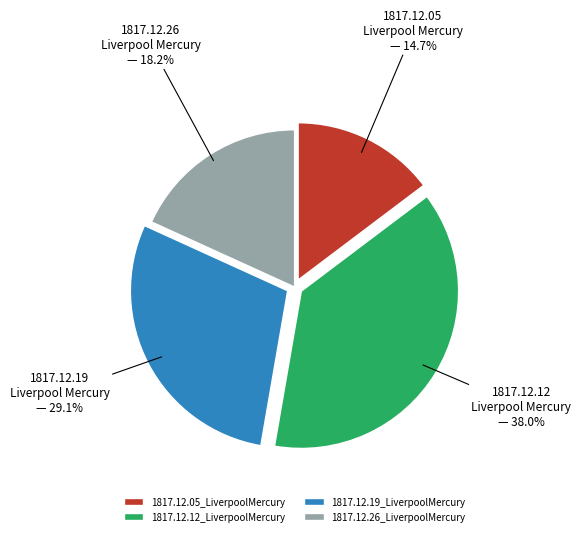

To the nearest percent, what percentage of the pie is 1817.12.12_LiverpoolMercury?

38%